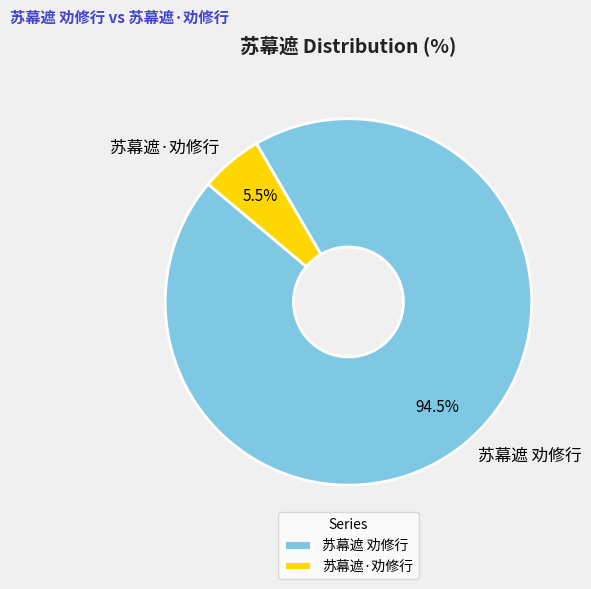

Does any single category account for the majority?

Yes